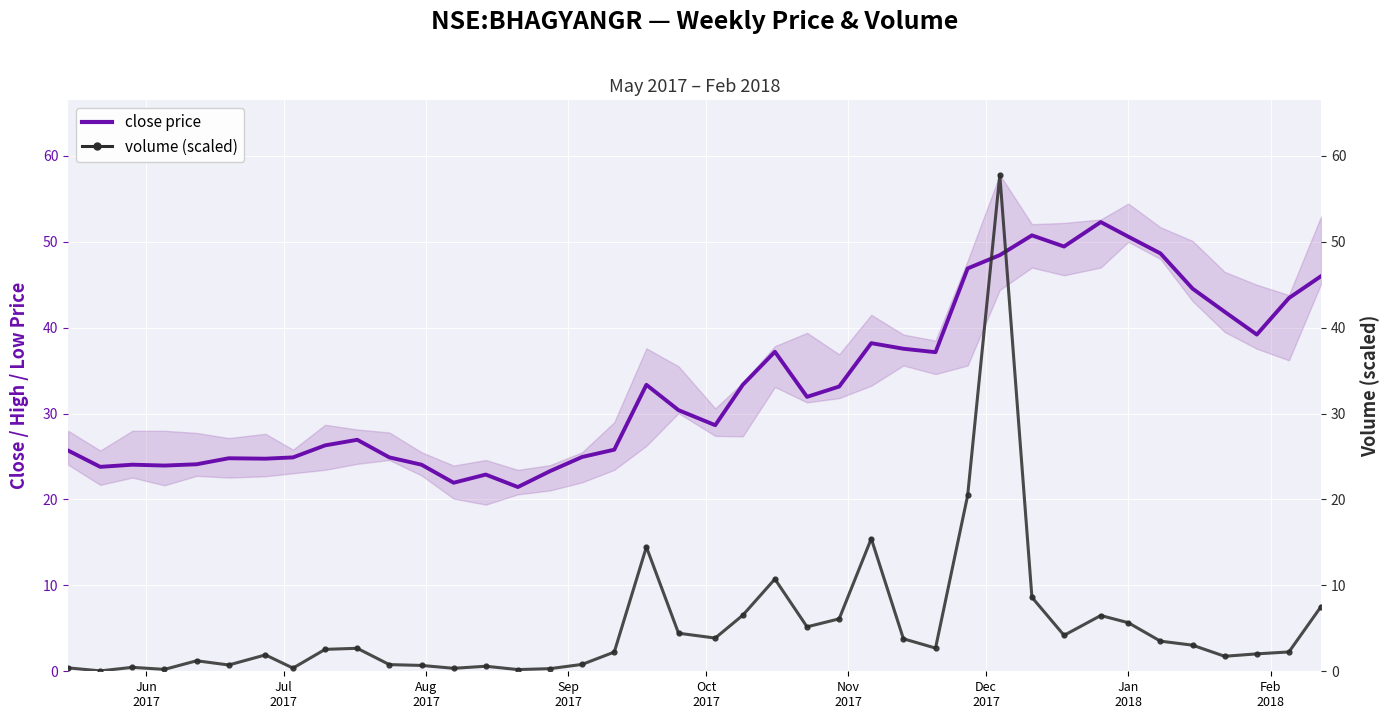

What is the value of the volume (scaled) point at the 21st from the left?

3.9